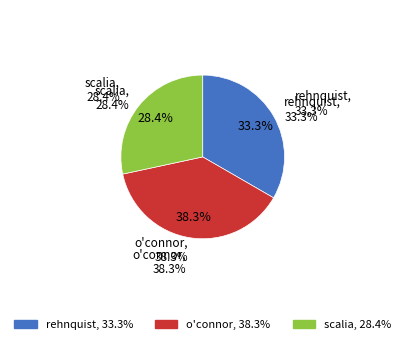

Combined, do ginsburg and scalia account for over 50%?

No